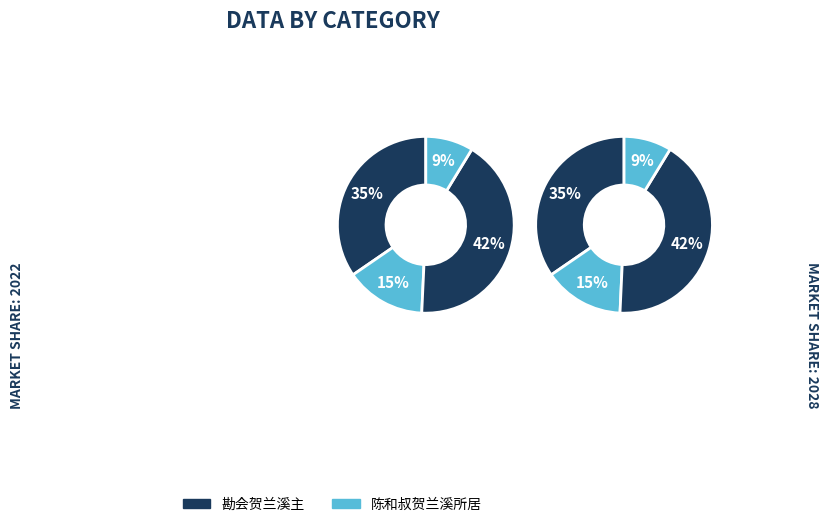

Is there any slice that represents more than half of the pie?

No